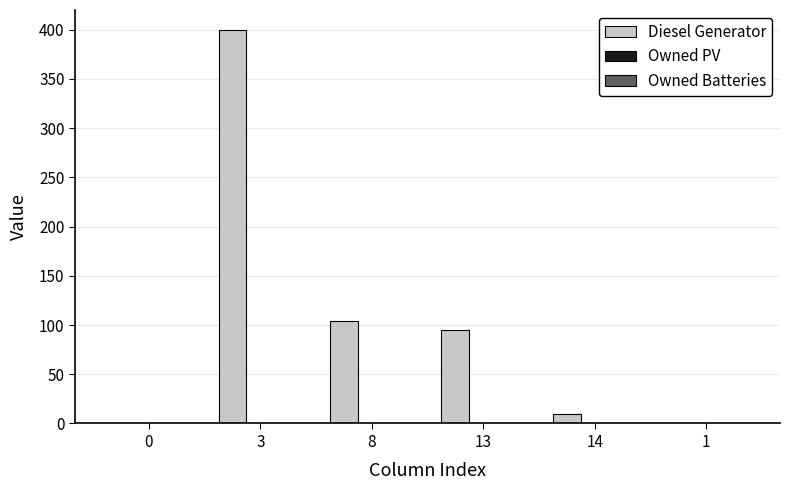

The chart shows a value of -197 at 0. True or false?

False